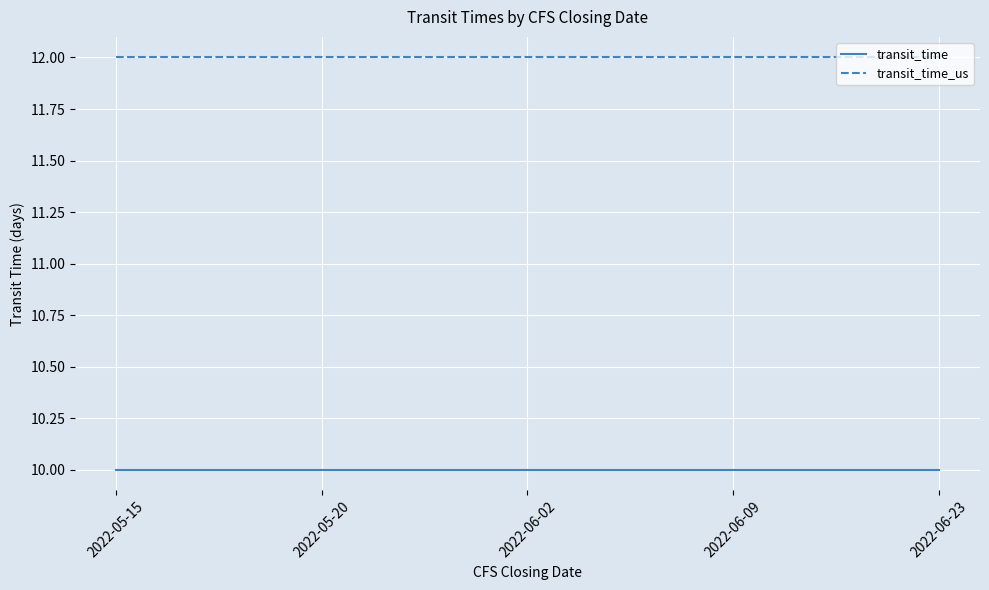

The transit_time_us series shows 21 at 2022-06-02. True or false?

False